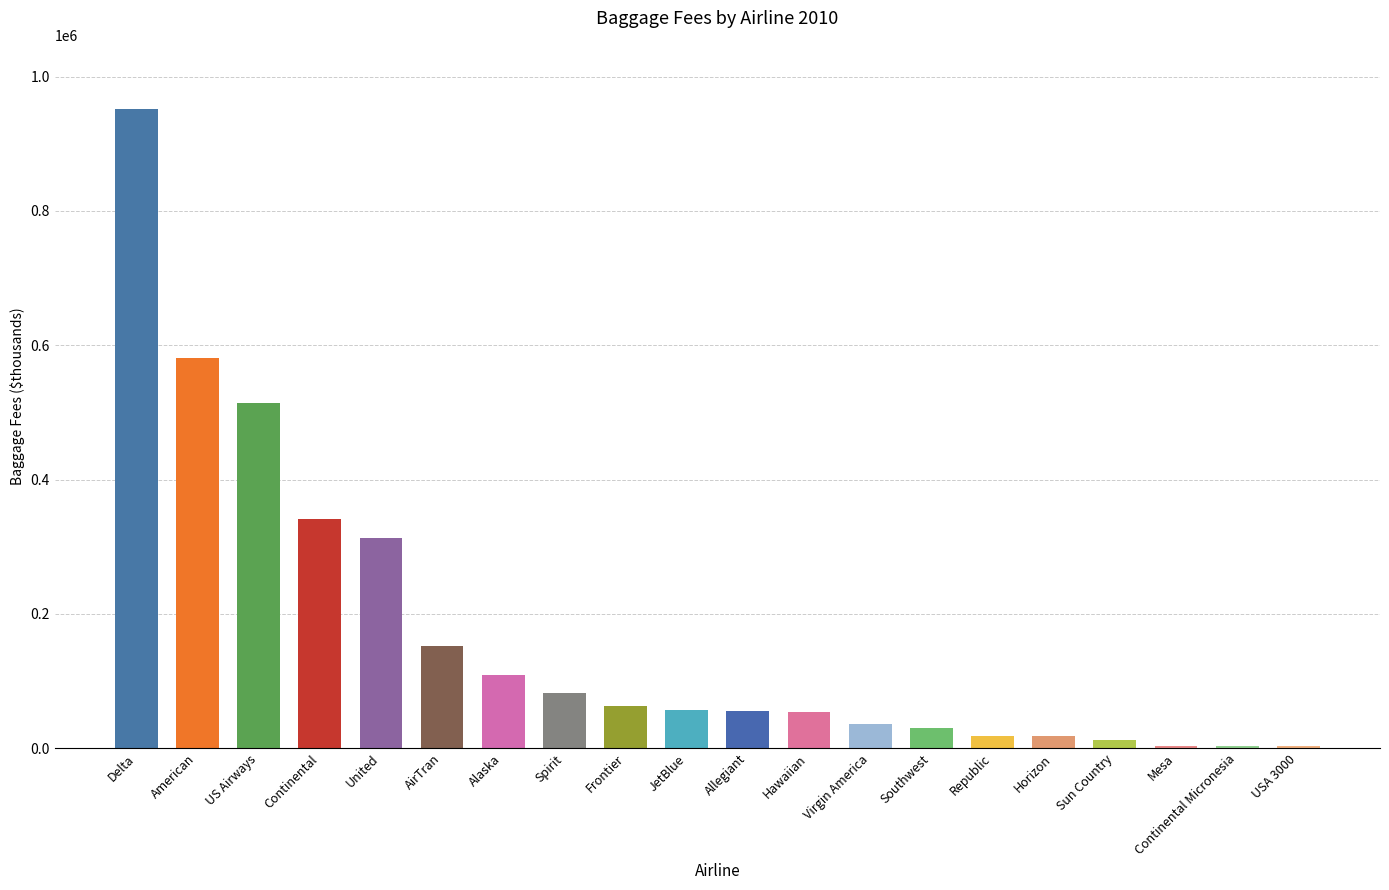

What is the sum of the values at Frontier and AirTran?

214263